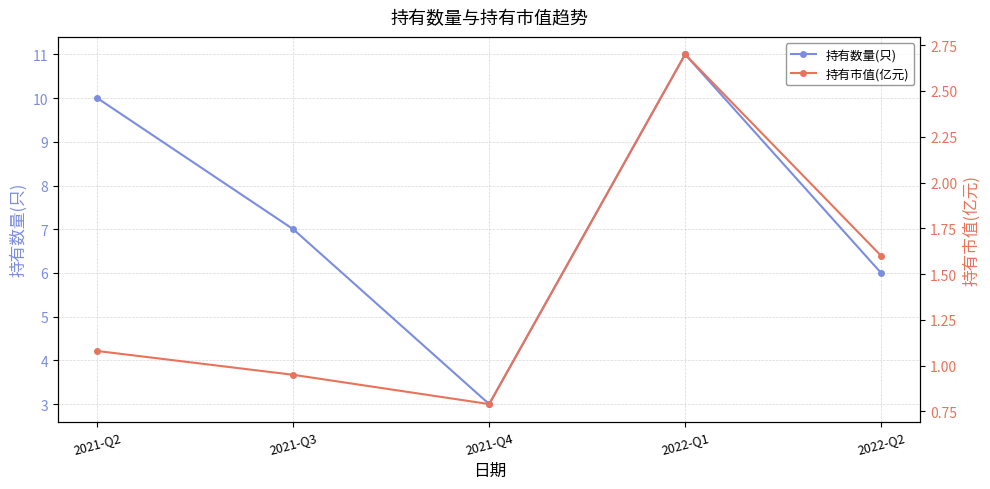

Where is the first local minimum for 持有市值(亿元)?

2021-Q4